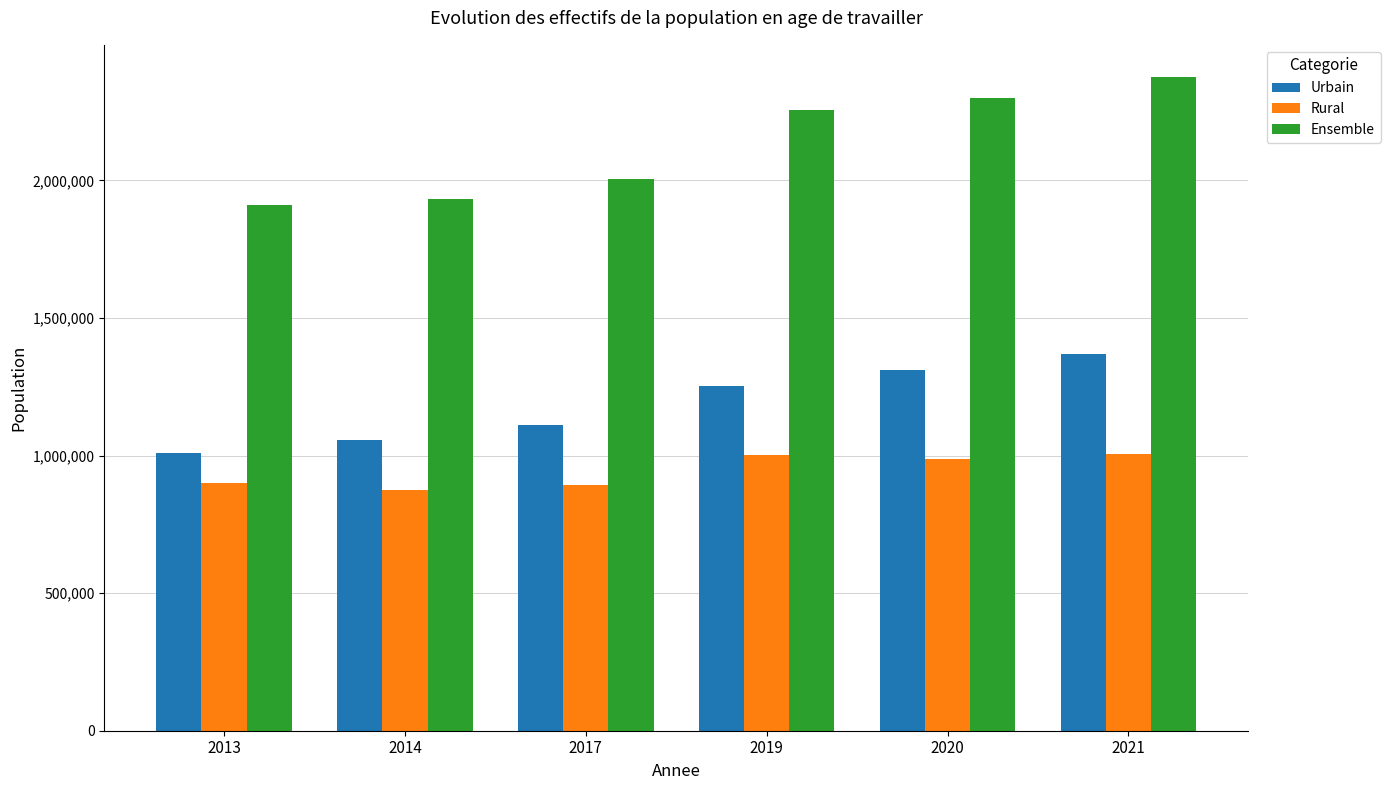

What is the value of the Ensemble bar at the 4th from the left?

2255031.7